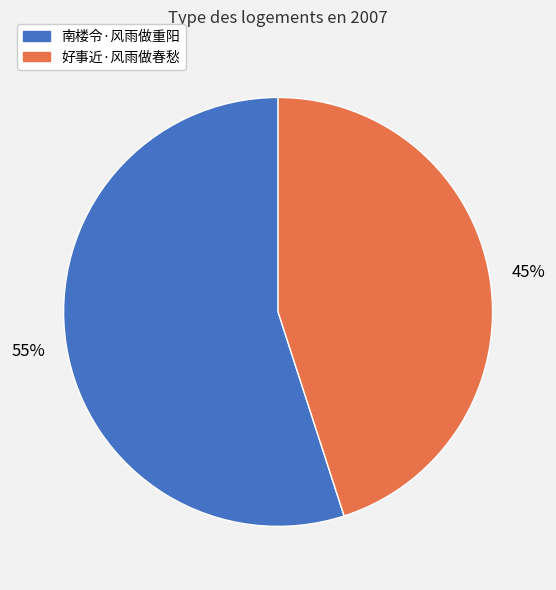

Does any single category account for the majority?

Yes